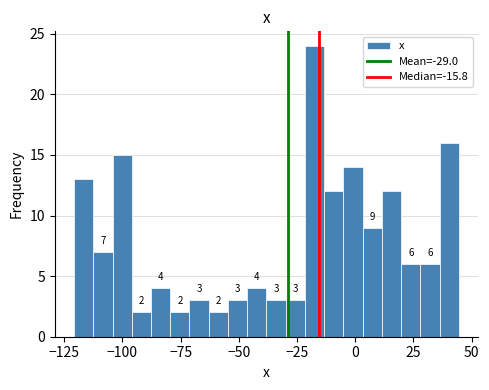

Around what value on the x-axis is the tallest bar? Give the approximate position of its centre, as read against the axis.

-15